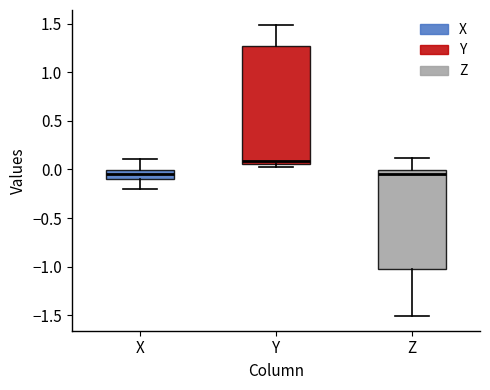

Comparing the boxes themselves (not the whiskers), which one is the tallest?

Y